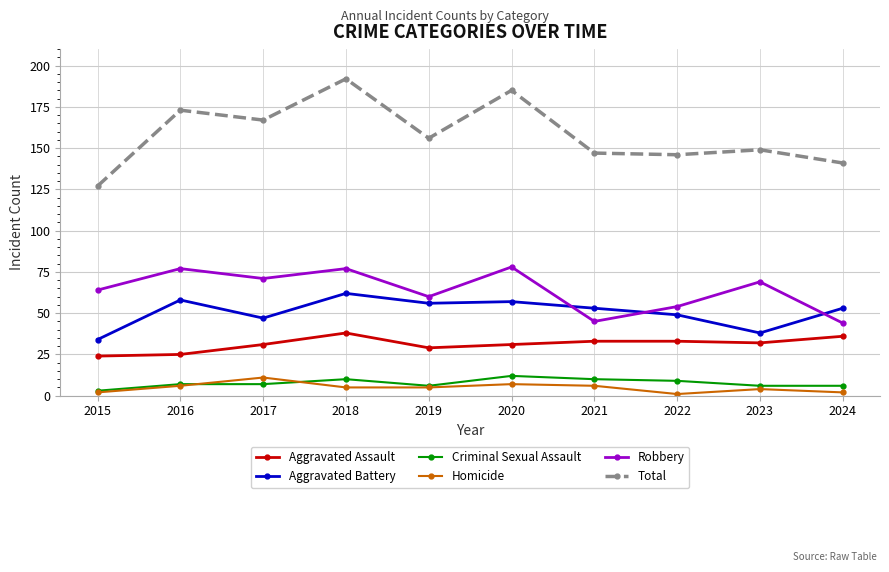

At which label does Aggravated Assault first exceed 32?

2018